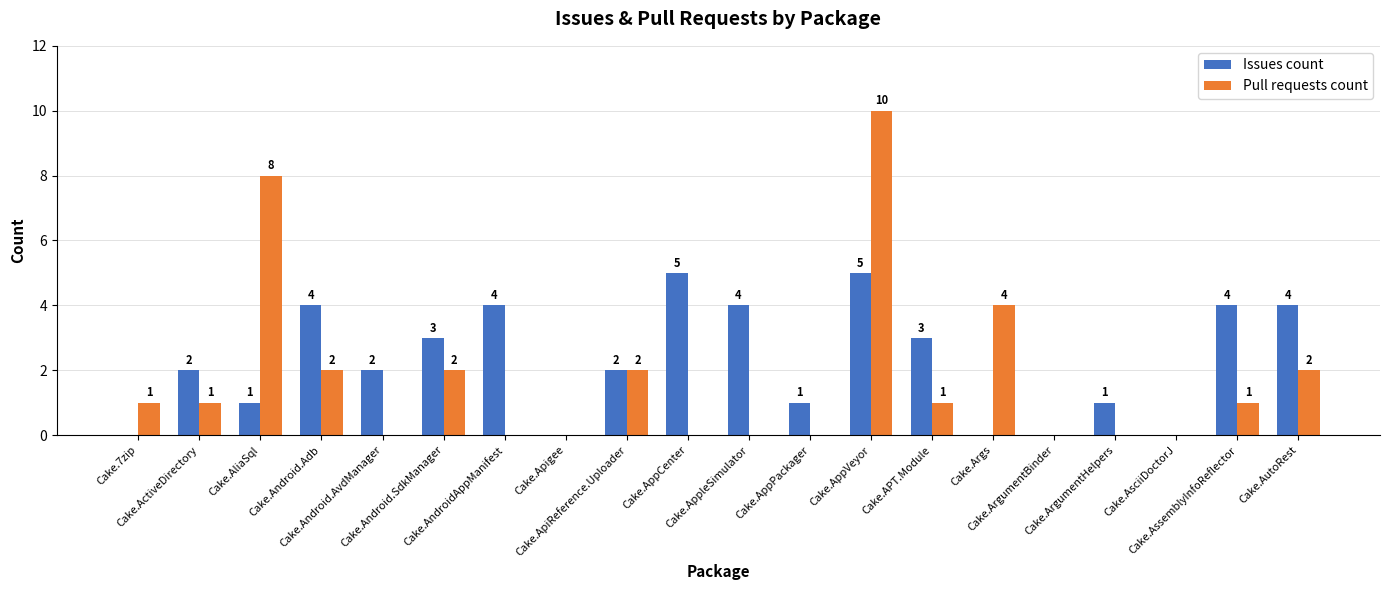

How many groups of bars are there?

20